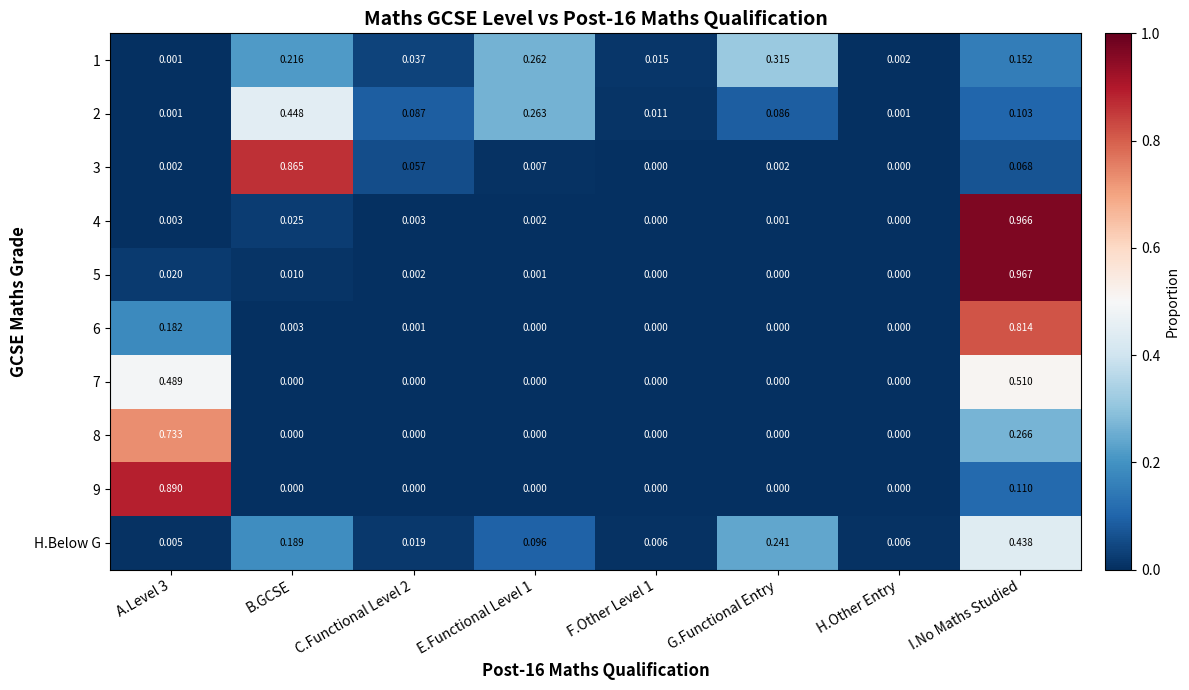

At which category is the sum across all series the highest?

I.No Maths Studied